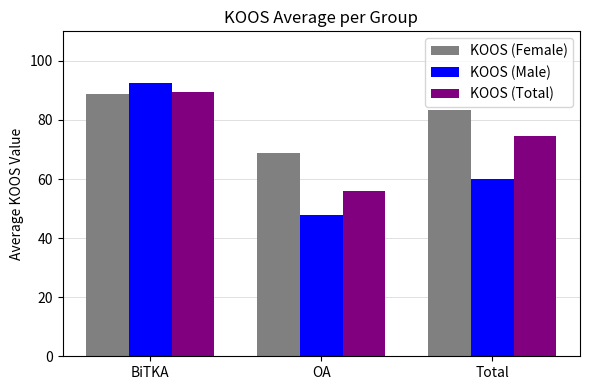

How many bars are there in total?

9